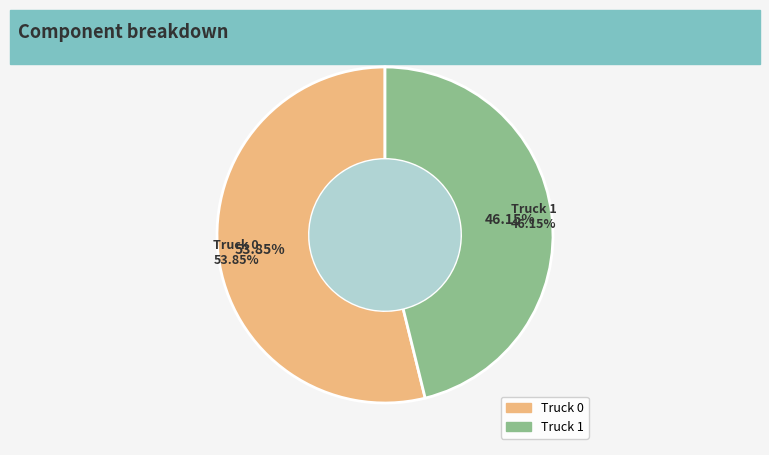

What is the change in value from Truck 0 to Truck 1?

-1